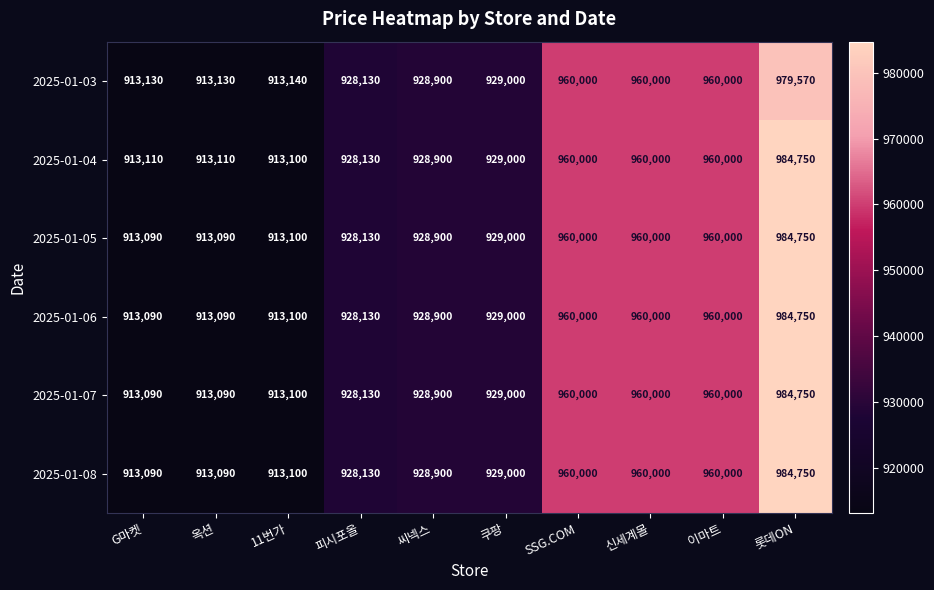

What is the sum of the 2025-01-05 values at 롯데ON and 씨넥스?

1913650